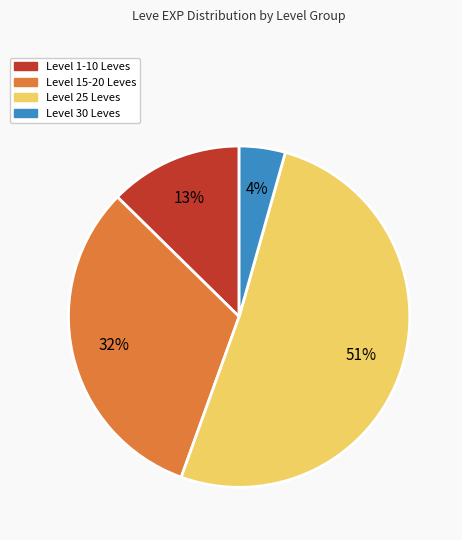

Count the number of slices in the pie.

4